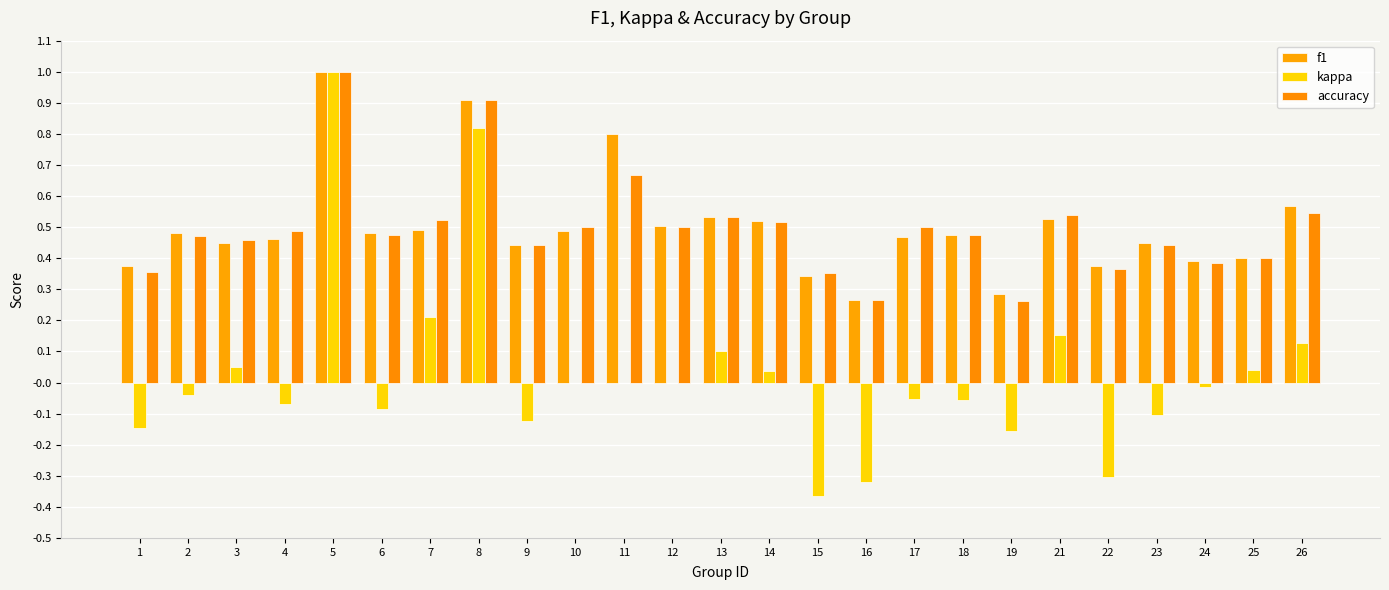

Are the bars horizontal?

No